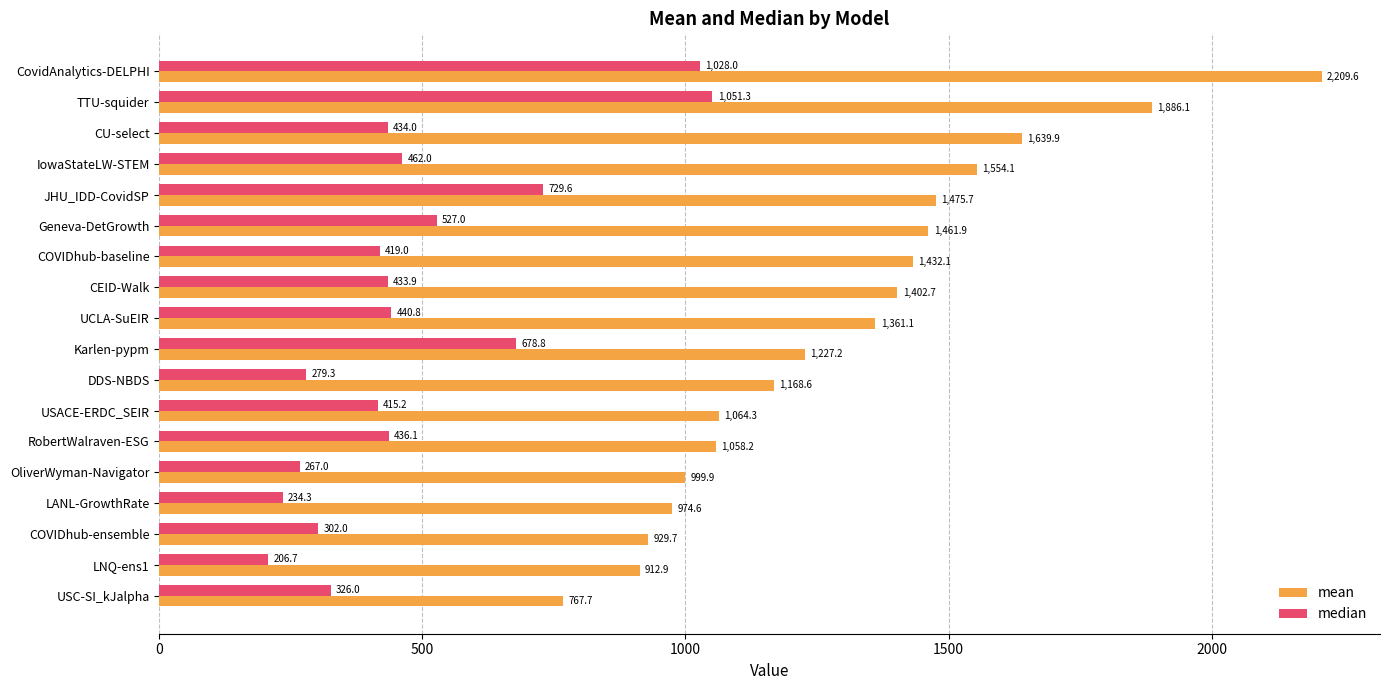

At which category does the chart reach its peak across all series?

CovidAnalytics-DELPHI